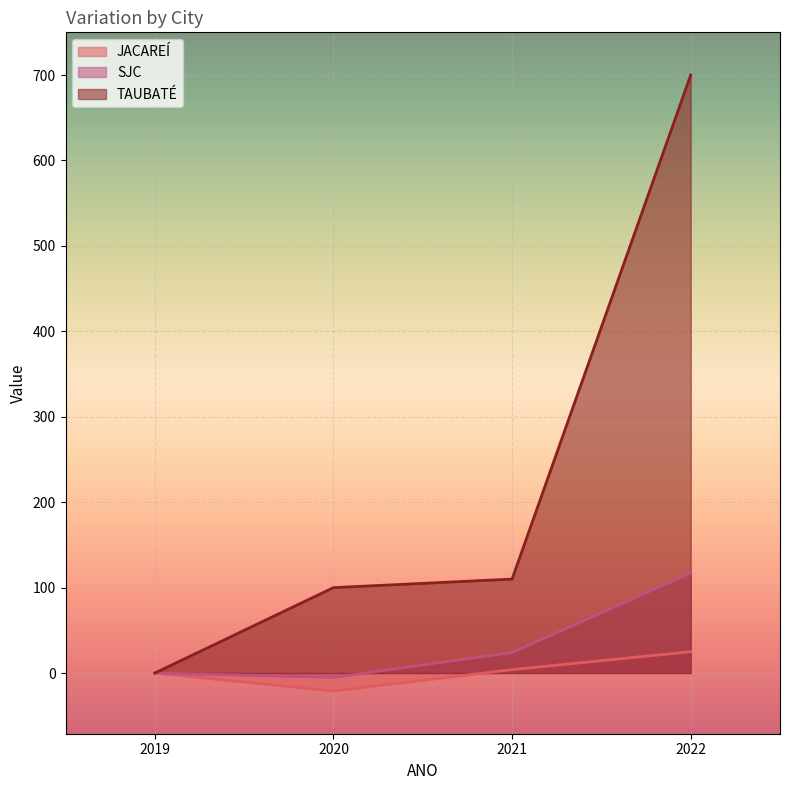

The value of TAUBATÉ at 2020 is 165. True or false?

False